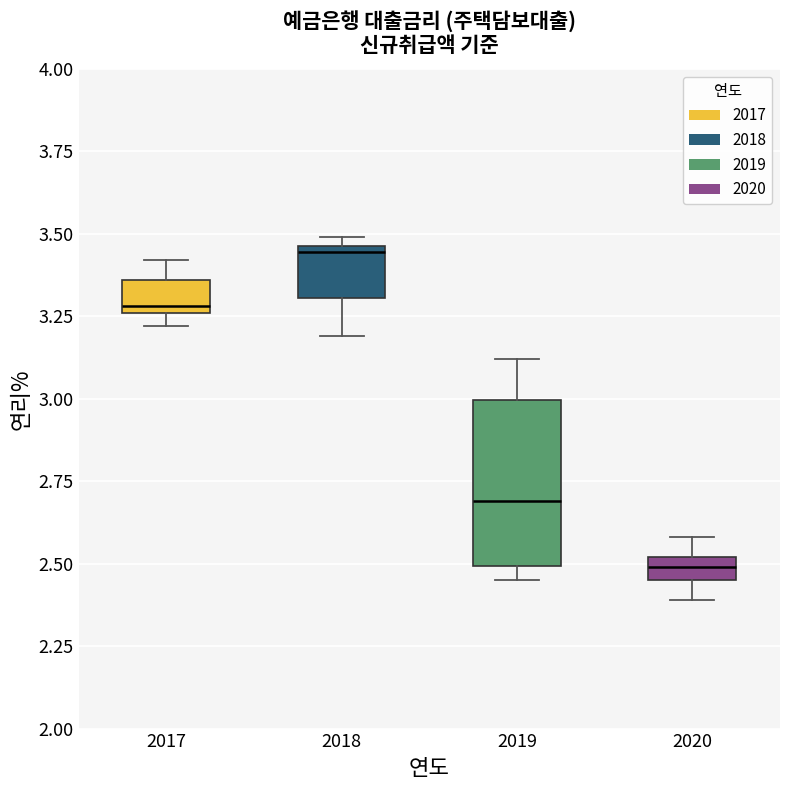

Where is the upper edge of the box at x = 2018 on the y-axis? The values are not printed on the chart, so give them approximately, as read against the axis.

3.45